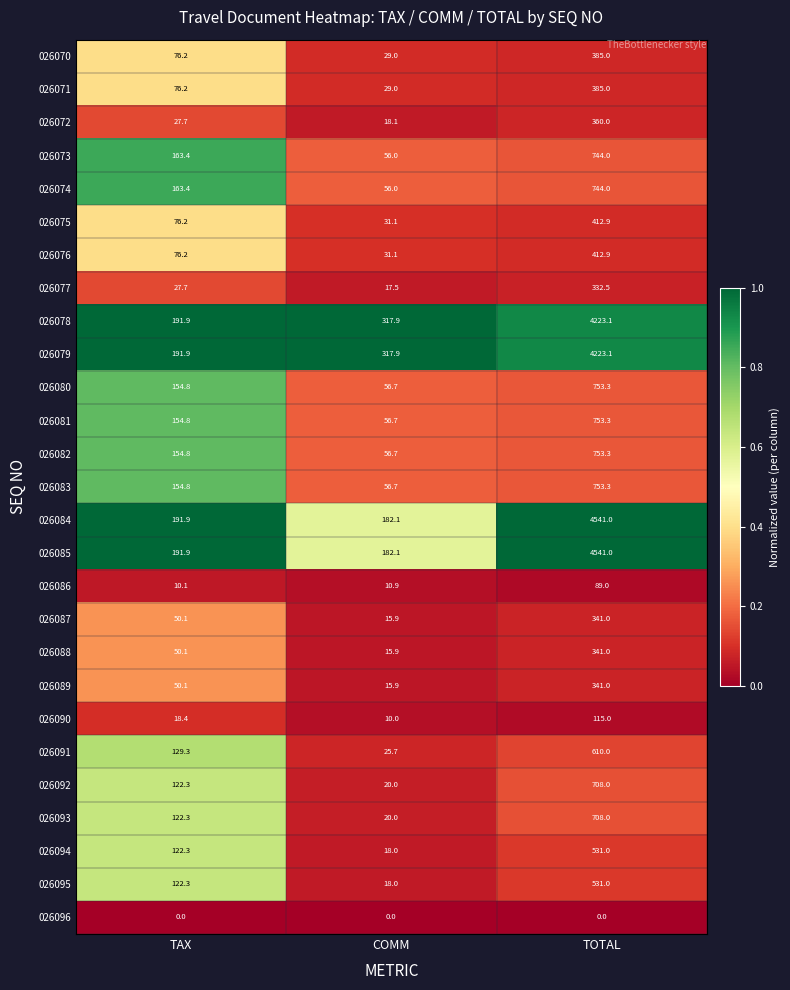

List the labels in order of 026076 value, smallest first.

COMM, TAX, TOTAL